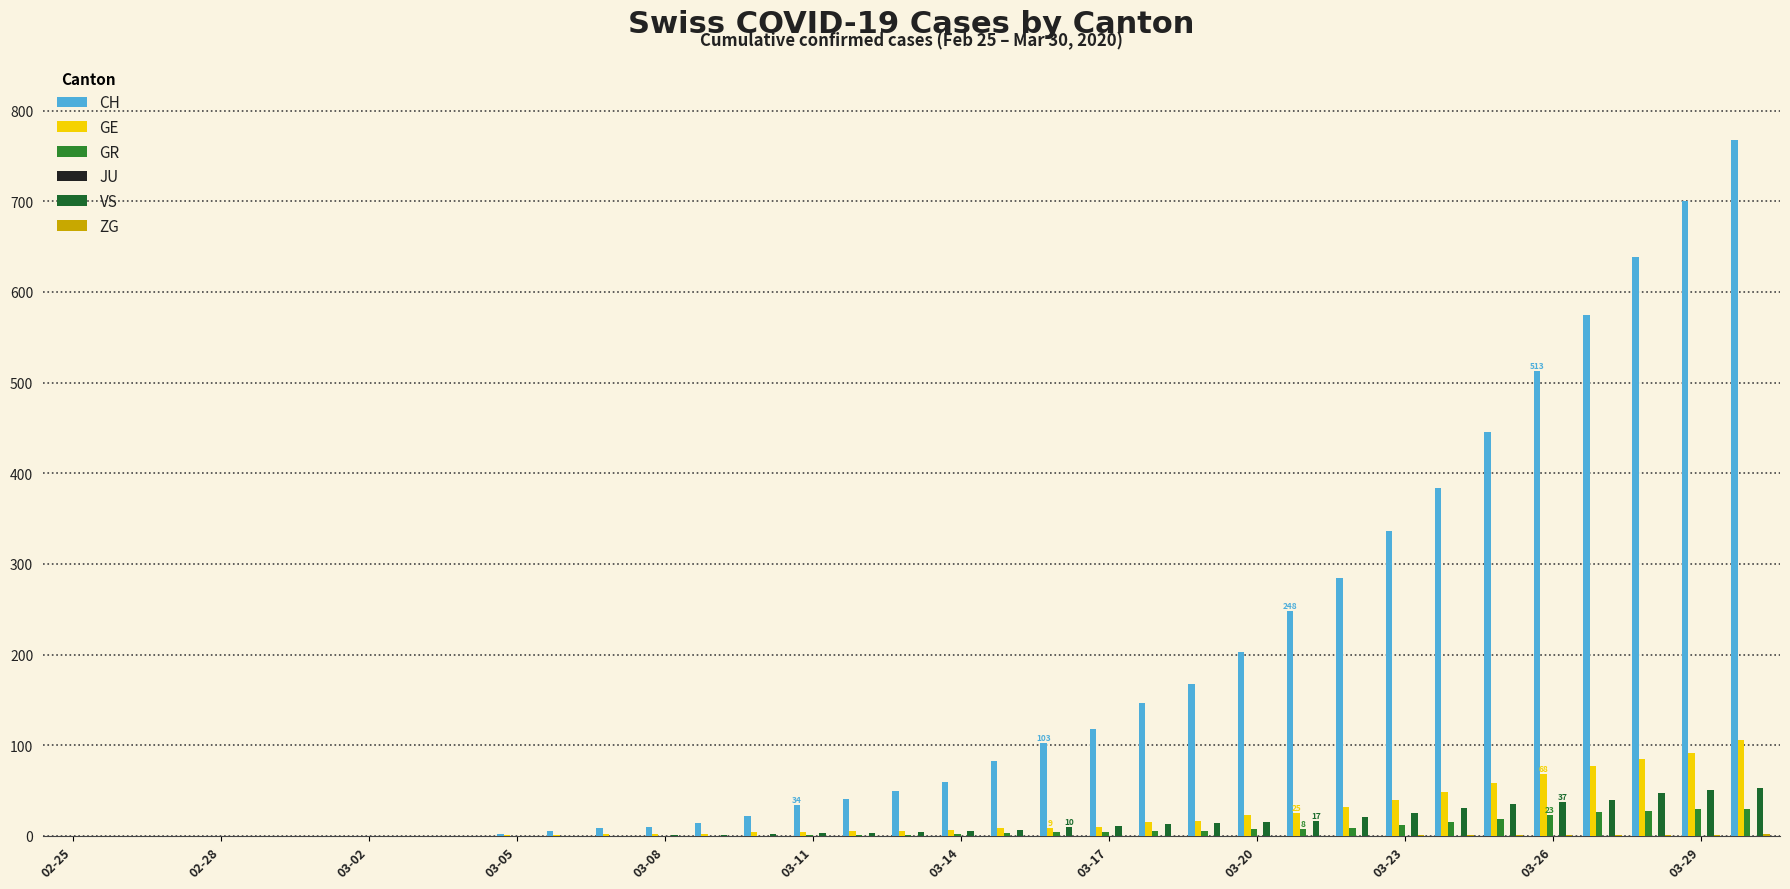

How many distinct data groups are displayed?

5